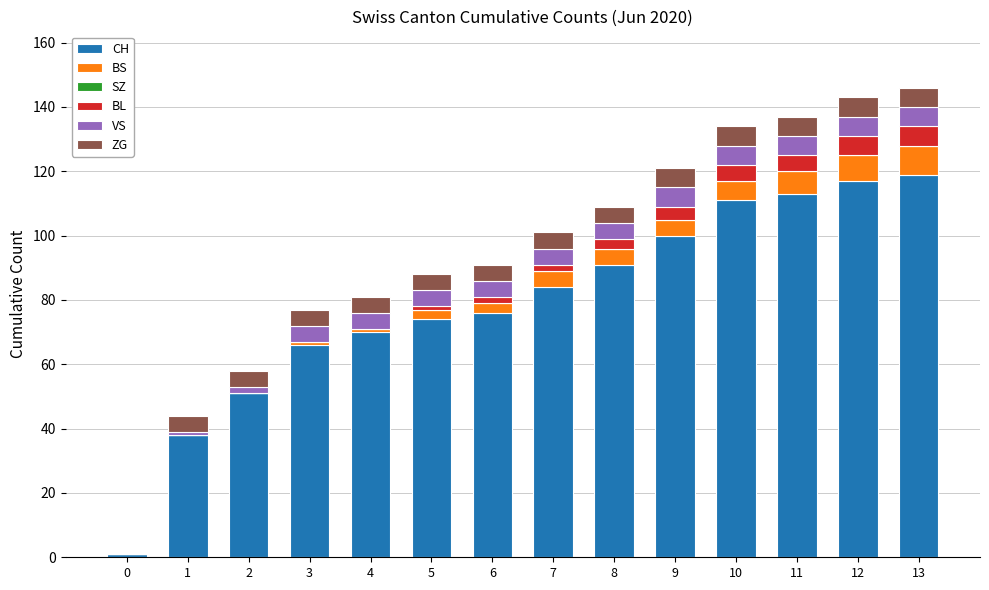

What is the maximum value for CH?

119